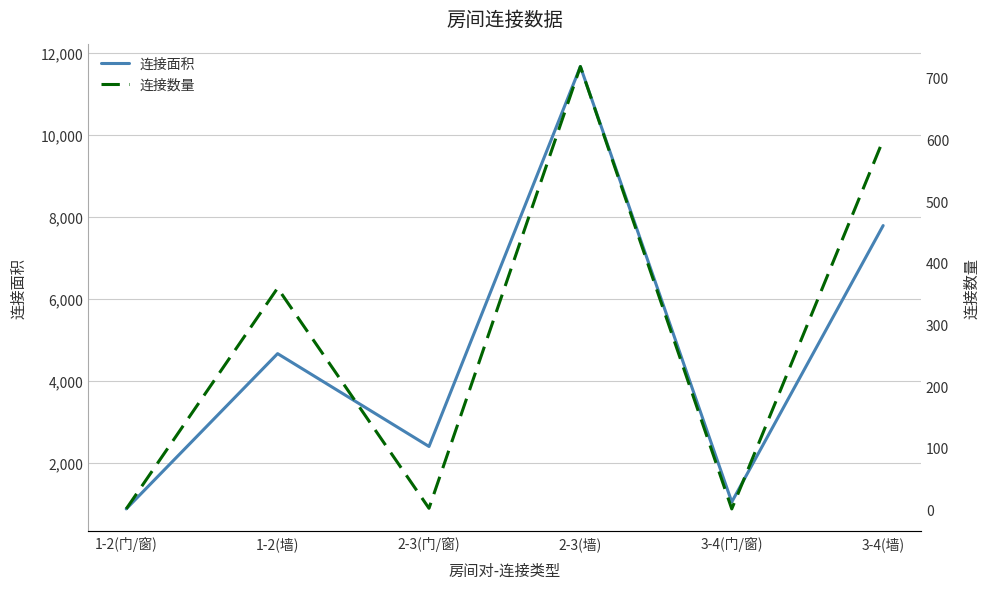

The value of 连接面积 at 3-4(墙) is 7787. True or false?

True